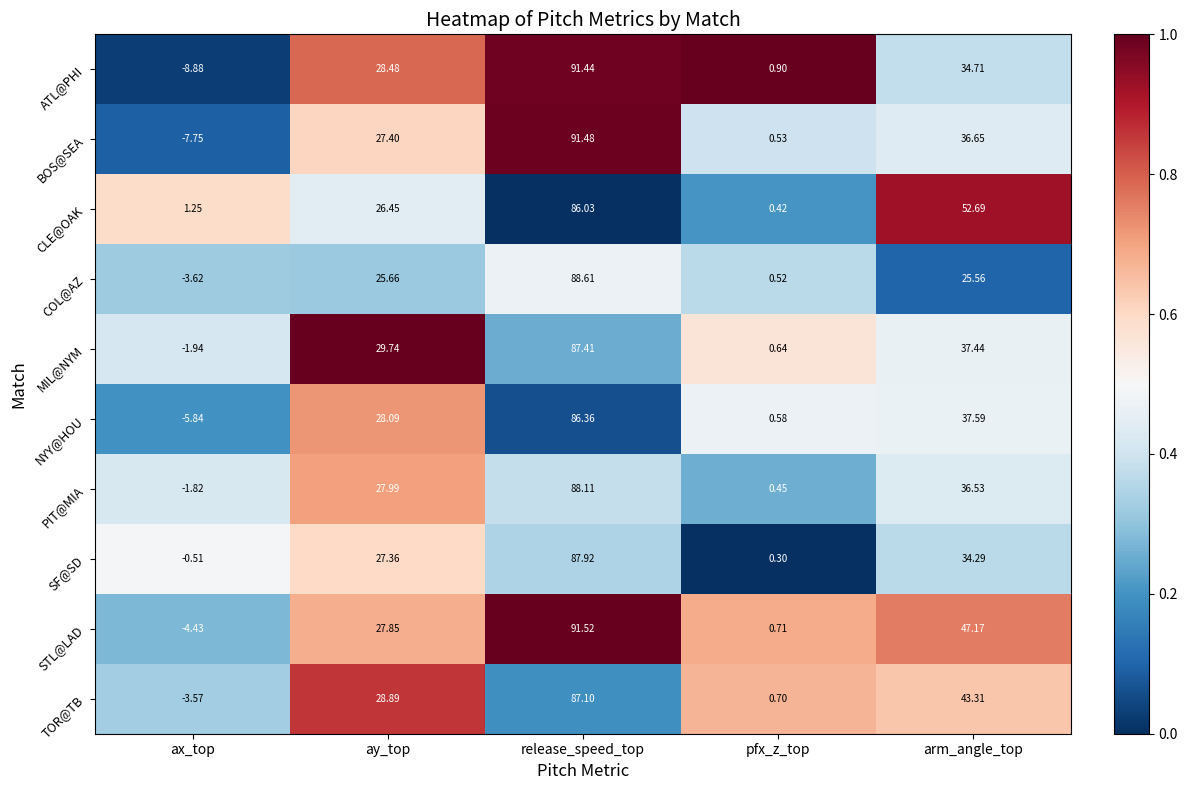

At arm_angle_top, list the series in order from largest to smallest.

CLE@OAK, STL@LAD, TOR@TB, NYY@HOU, MIL@NYM, BOS@SEA, PIT@MIA, ATL@PHI, SF@SD, COL@AZ